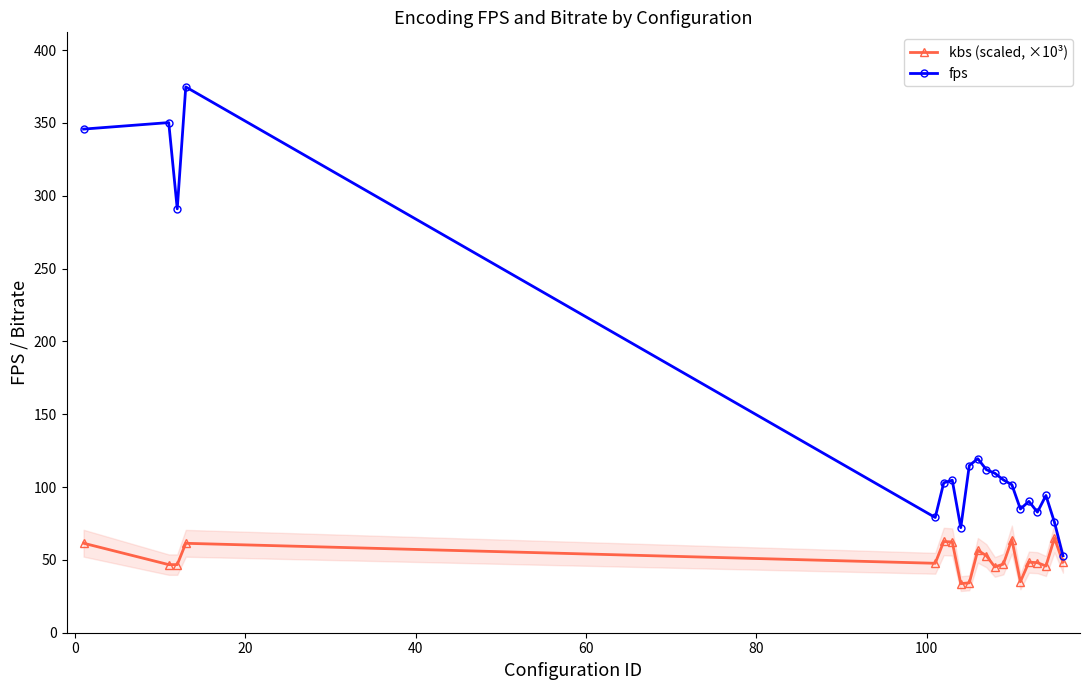

Which series has the widest spread of values?

fps